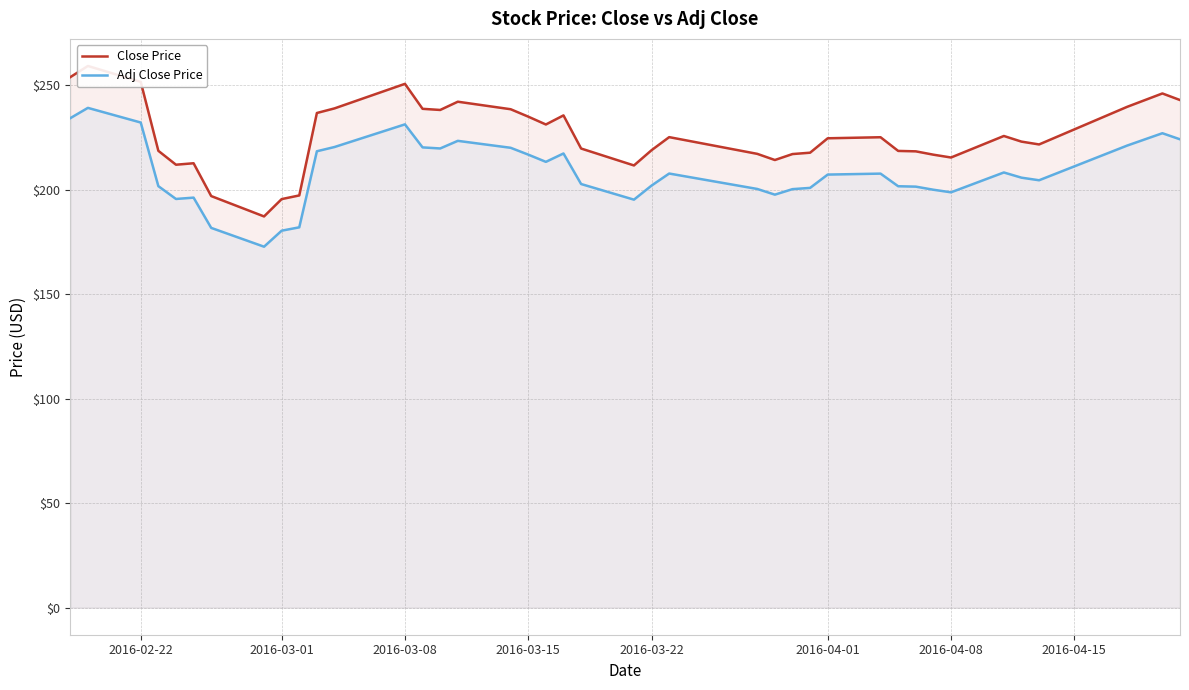

List the series in order of their peak value, highest first.

Close Price, Adj Close Price